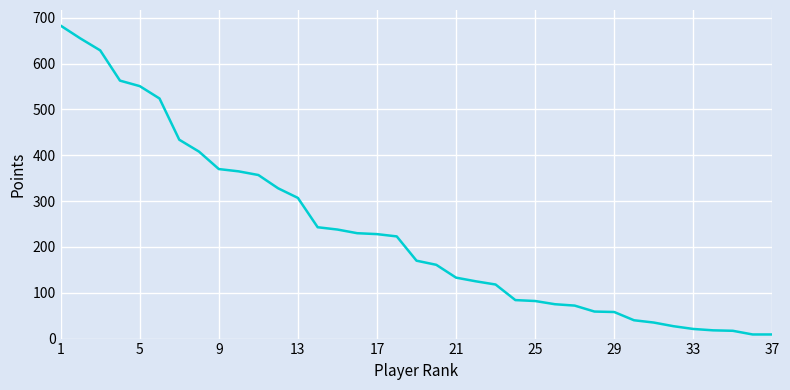

What is the greatest value displayed?

683